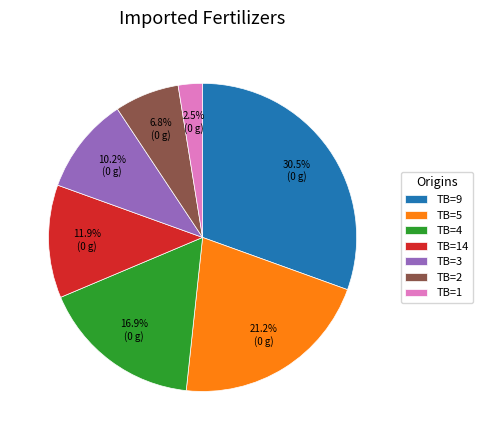

Which has a higher value, TB=3 or TB=2?

TB=3